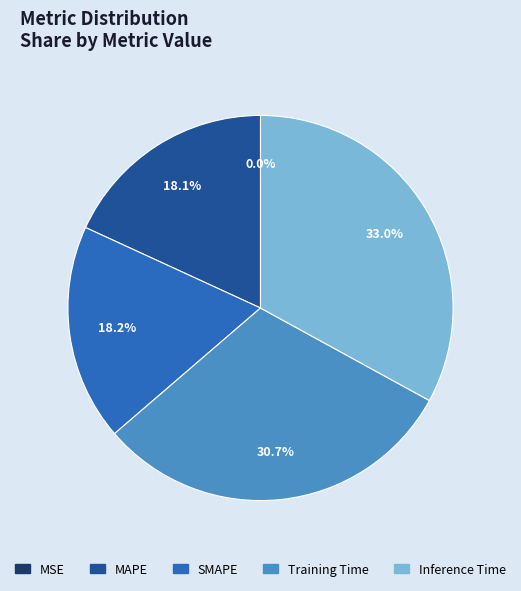

Is Inference Time the majority of the pie?

No